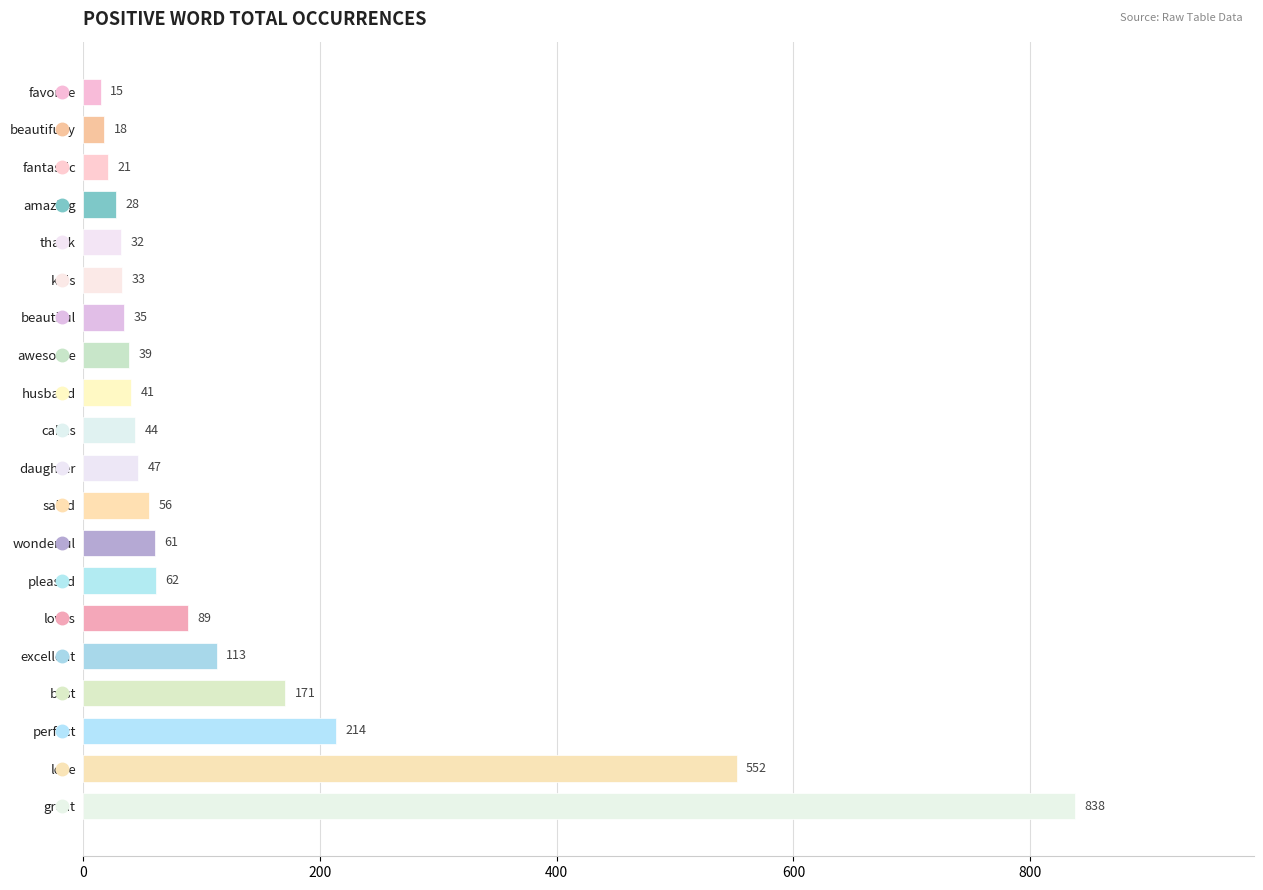

What is the greatest value displayed?

838